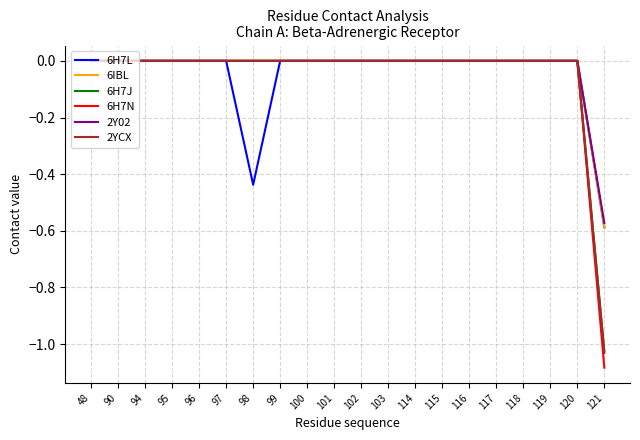

What are all the series names shown in the legend?

6H7L, 6IBL, 6H7J, 6H7N, 2Y02, 2YCX